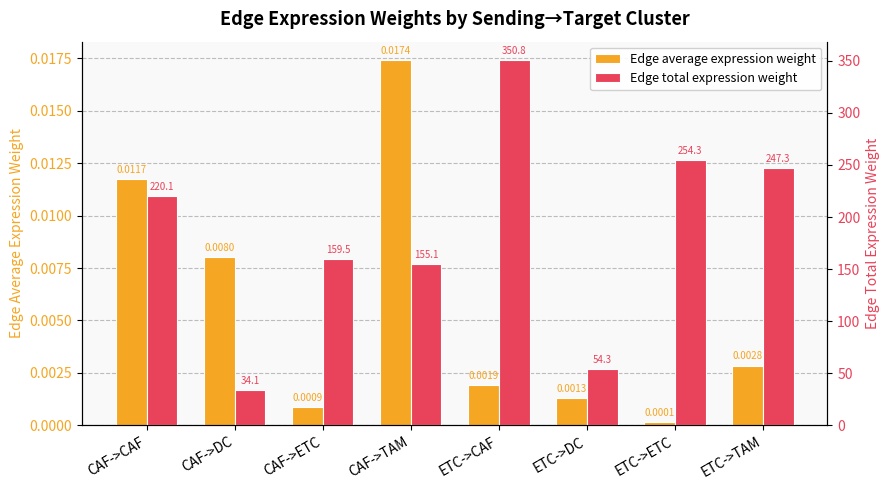

What is the average value of the Edge total expression weight series?

184.4